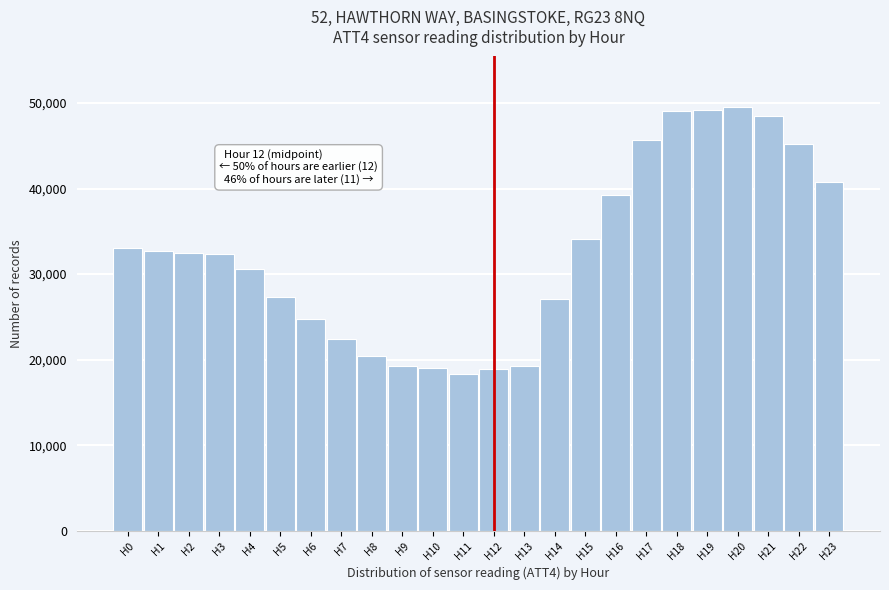

Approximately how many times larger is the value at H5 compared to H21?

0.6